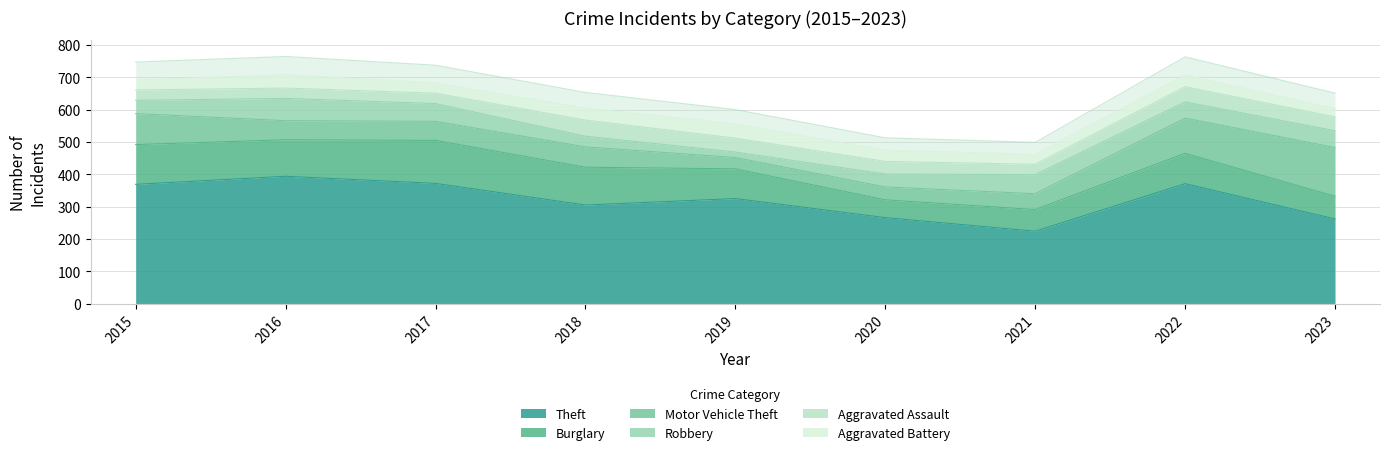

Which series changed the most between 2016 and 2020?

Theft